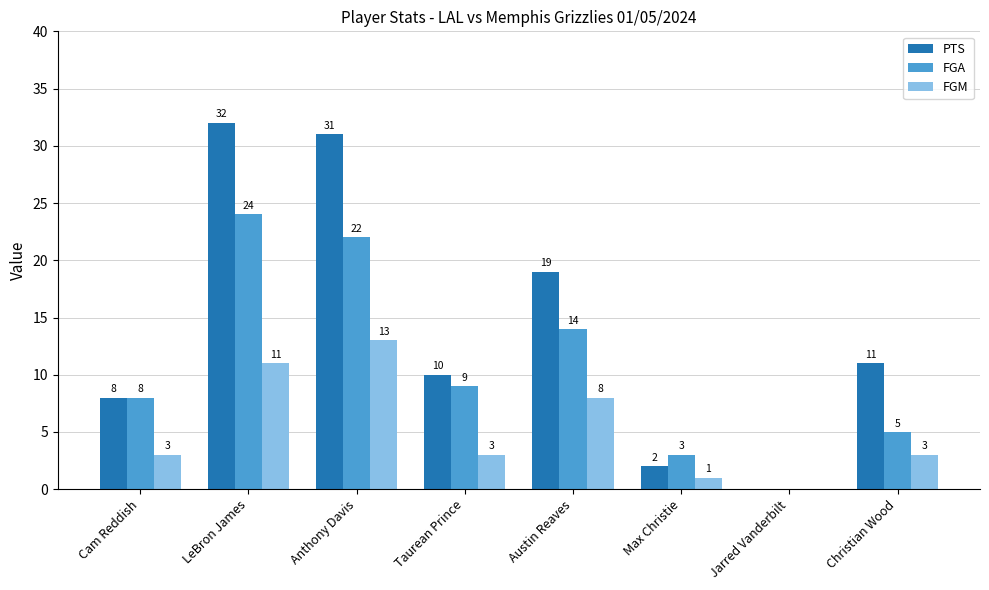

What is the sum of all FGA values?

85